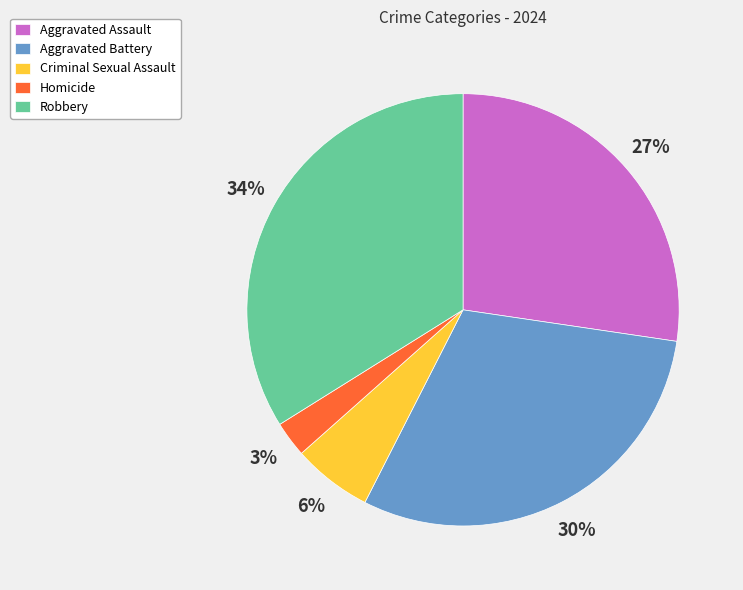

Which slice is the smallest?

Homicide